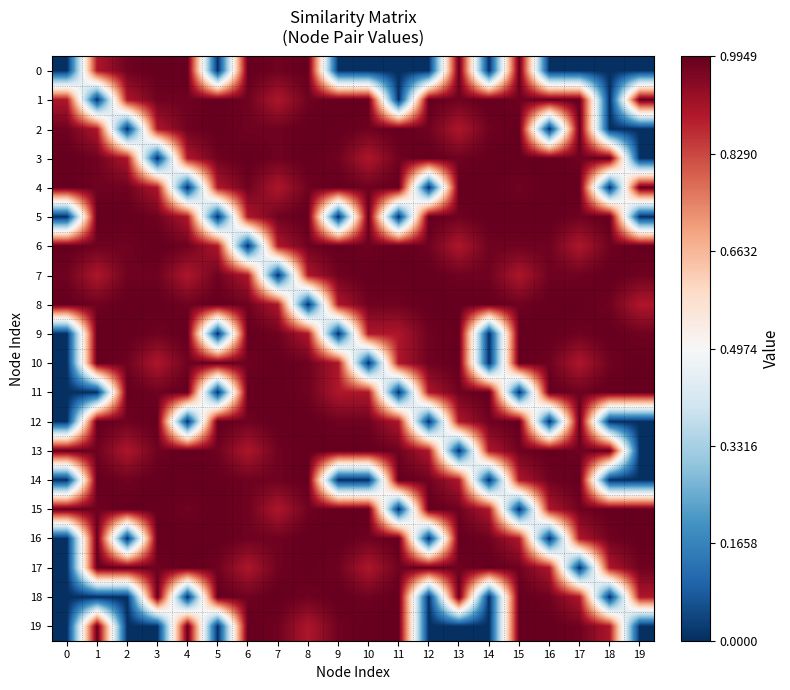

What is the difference between the highest and lowest values at 2?

1.0